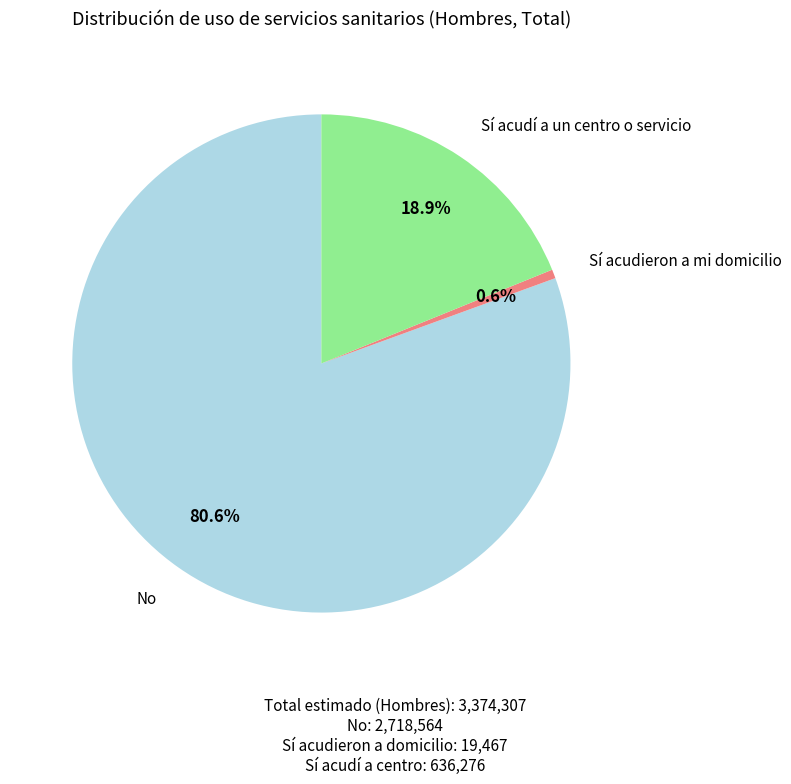

How many segments does this pie chart have?

3